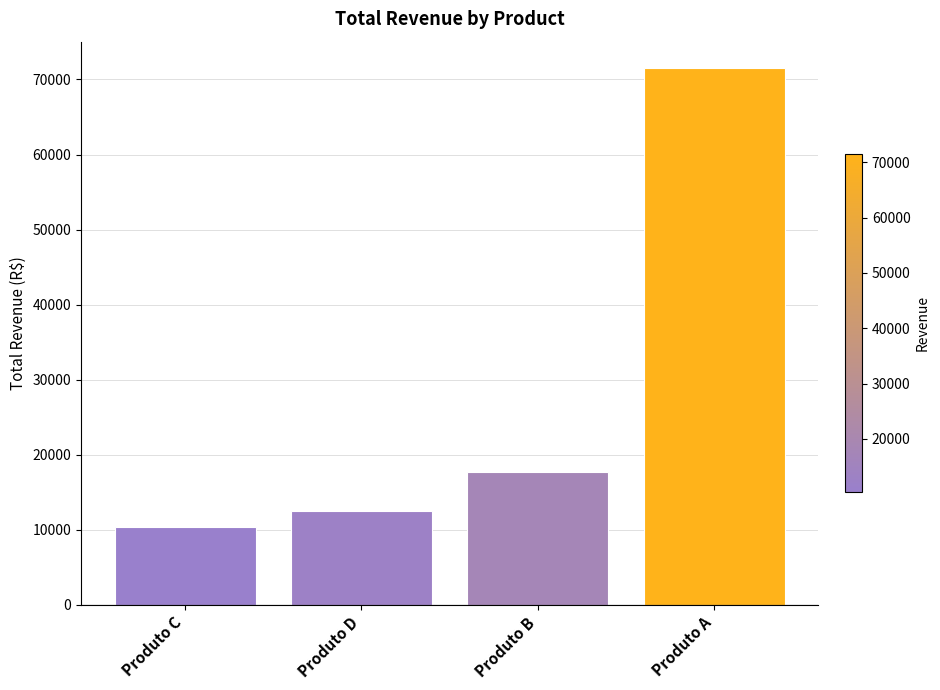

What is the difference between the values at Produto A and Produto B?

53827.5